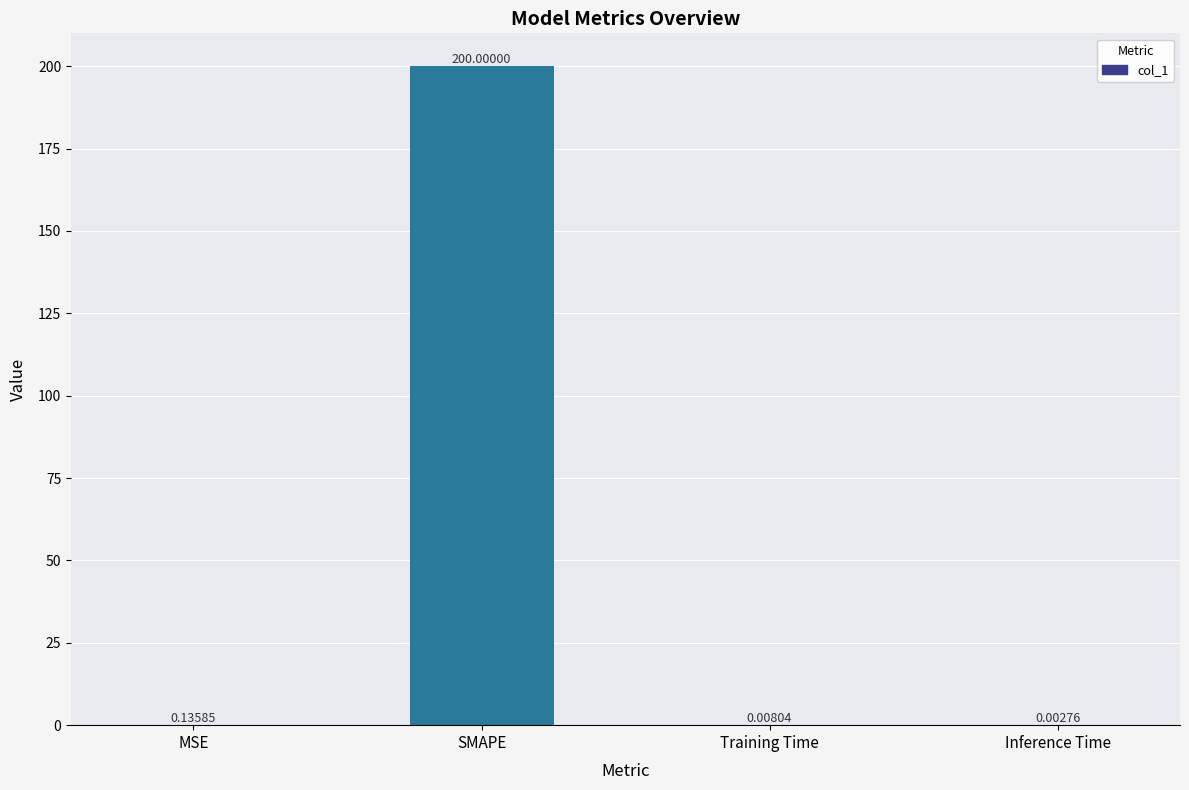

At which category does the chart reach its peak across all series?

SMAPE